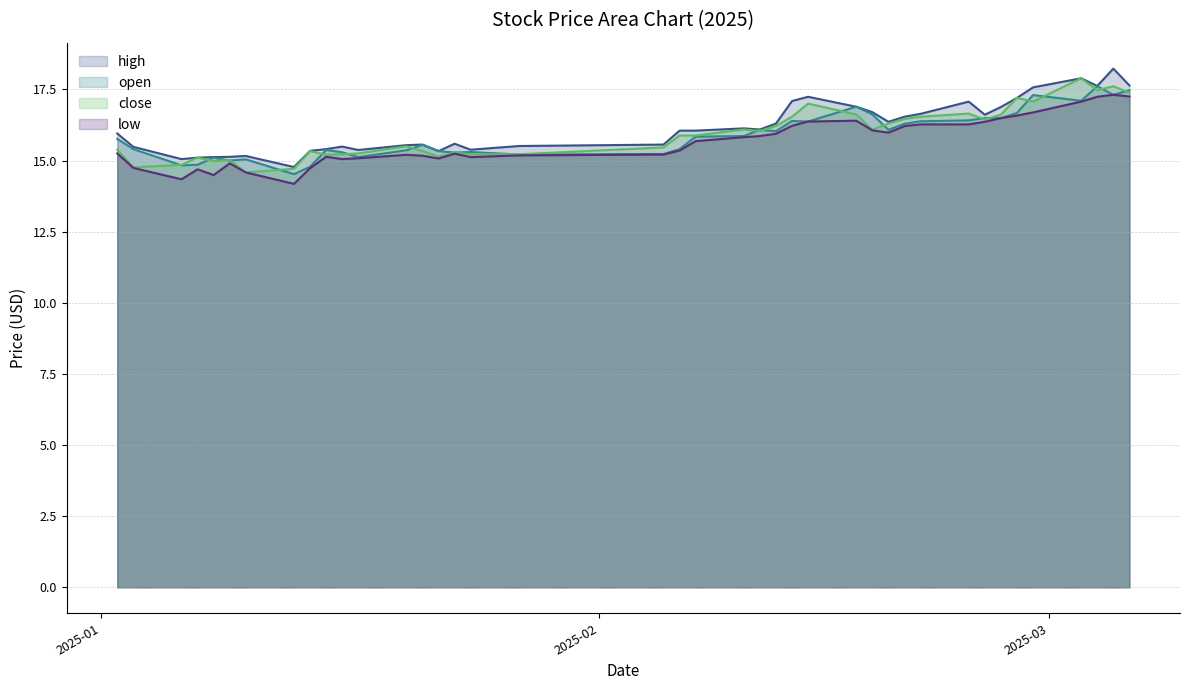

What is the difference between the open values at 2025-01-13 and 2025-01-21?

1.0